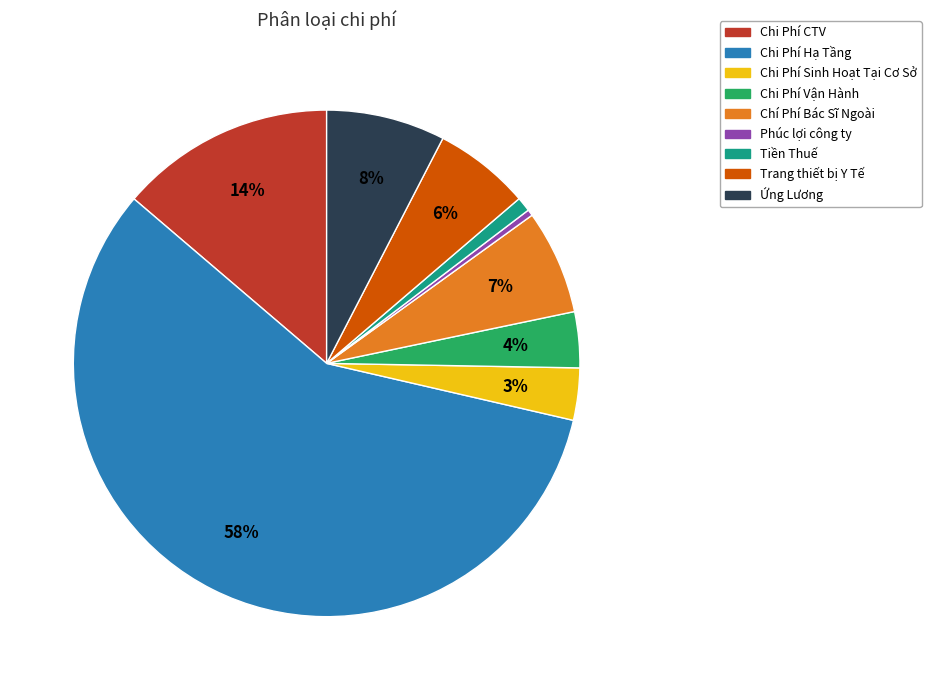

What is the majority slice?

Chi Phí Hạ Tầng